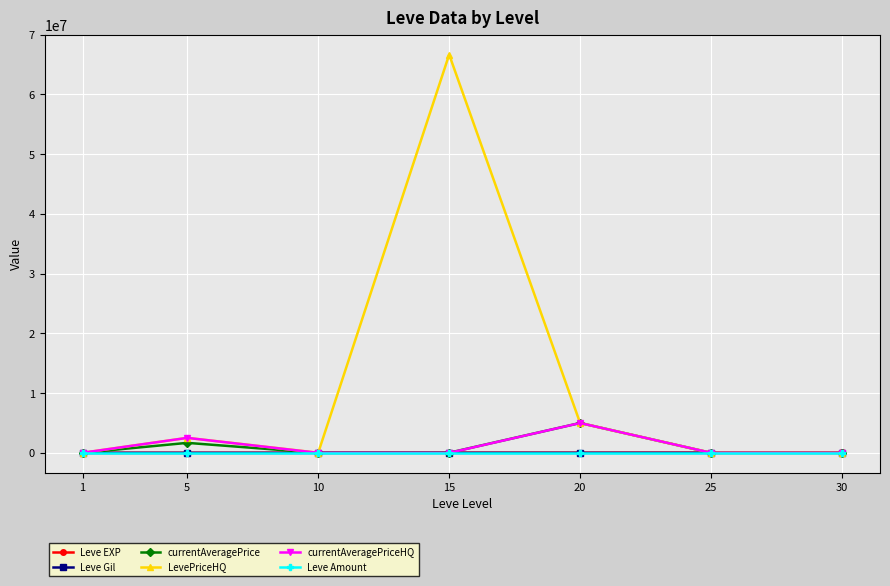

Which series has the largest range (max minus min)?

LevePriceHQ